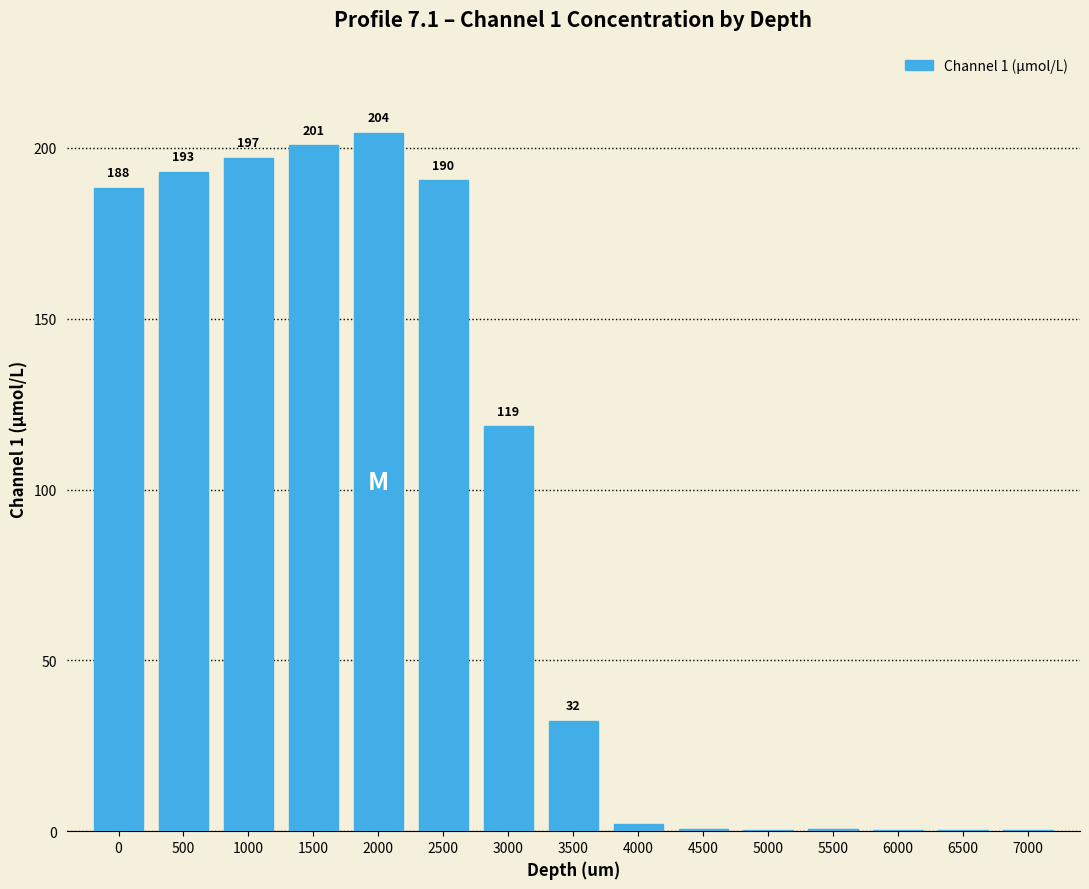

What is the greatest value displayed?

204.5